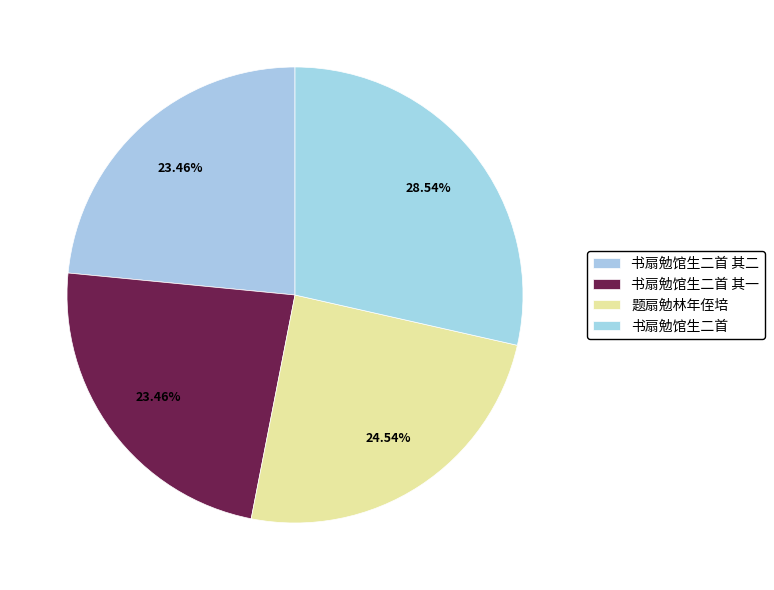

Is it true that 题扇勉林年侄培 is 30% of the pie?

False